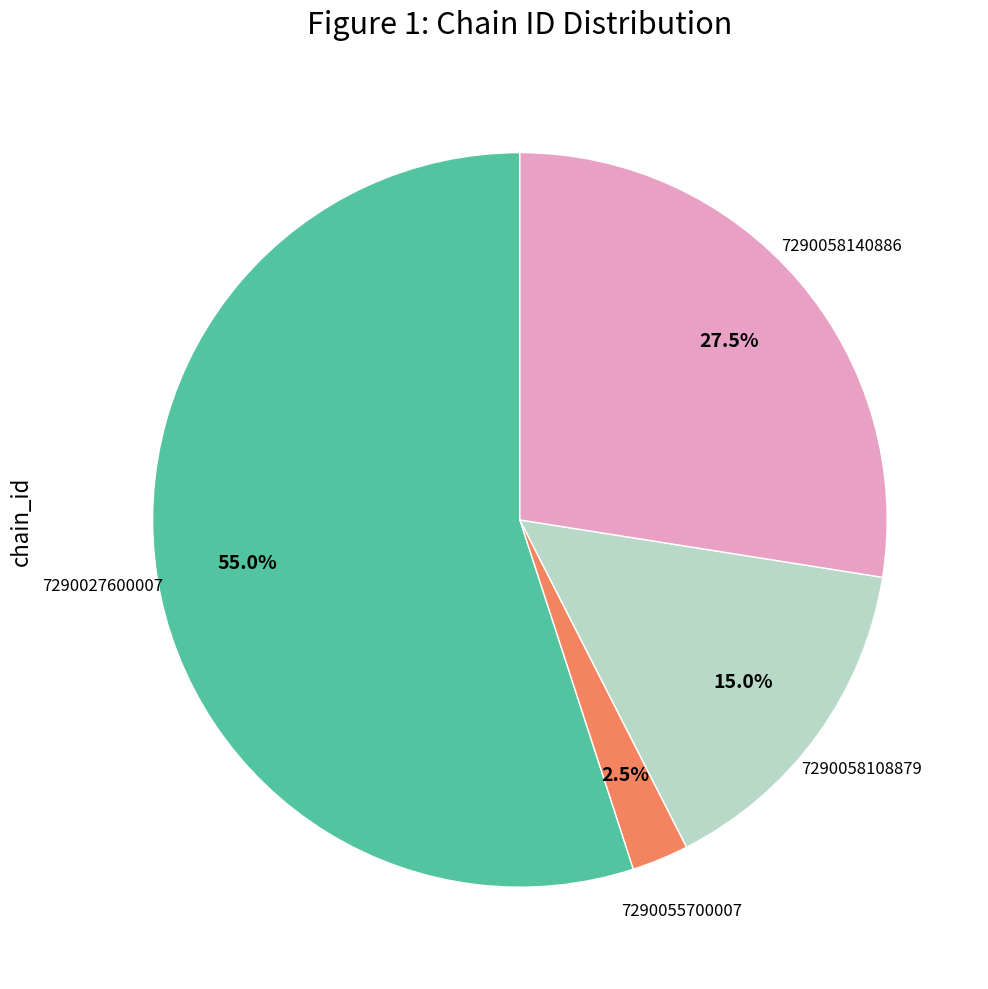

Count the number of slices in the pie.

4